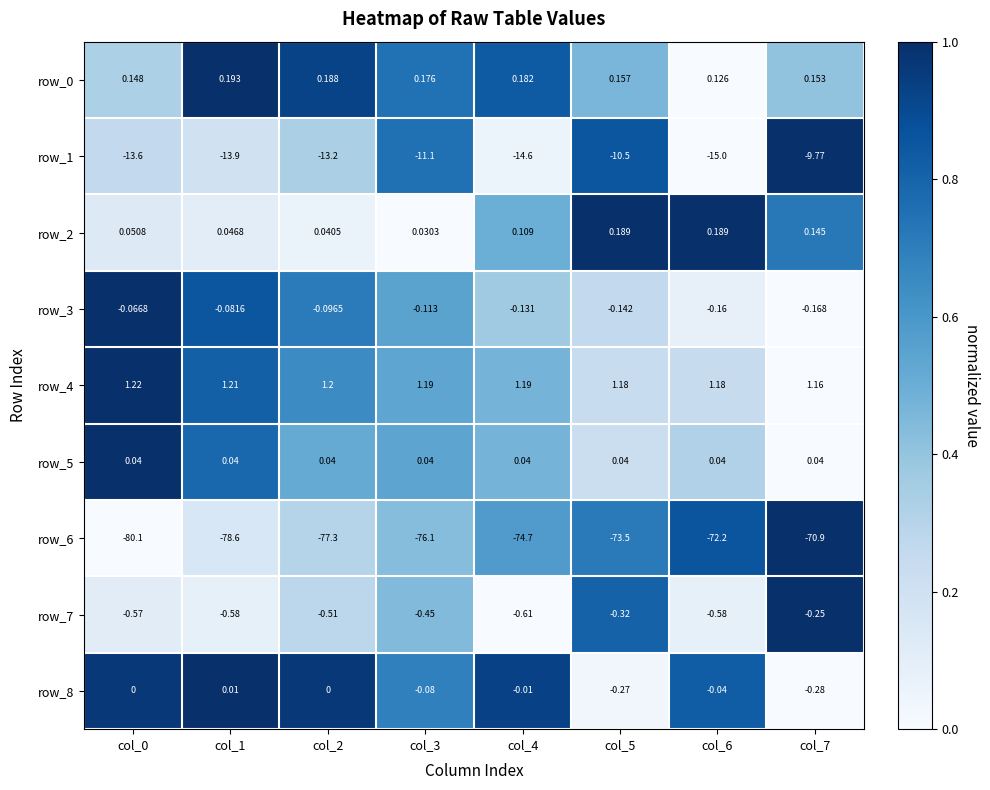

Is the value of row_2 at col_6 greater than the value of row_8 at col_1?

Yes